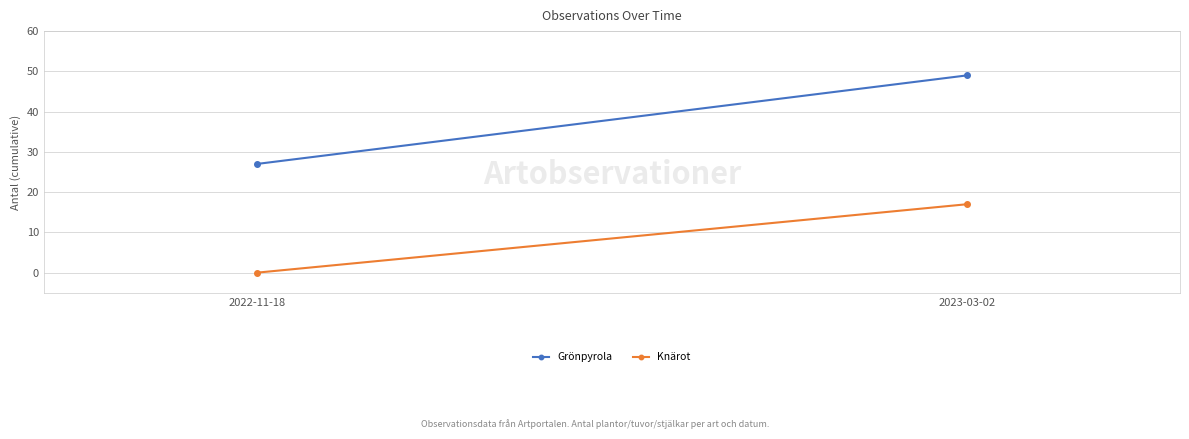

Reading left to right, list all the values displayed in this chart.

Grönpyrola: 27	49
Knärot: 0	17